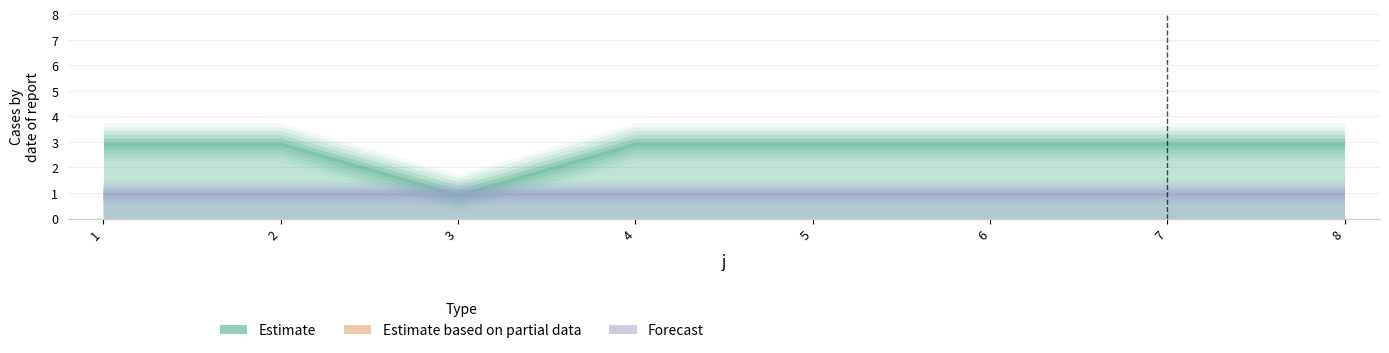

Reading right to left, list all the values displayed in this chart.

t: 8=3	7=3	6=3	5=3	4=3	3=1	2=3	1=3
U: 8=1	7=1	6=1	5=1	4=1	3=1	2=1	1=1